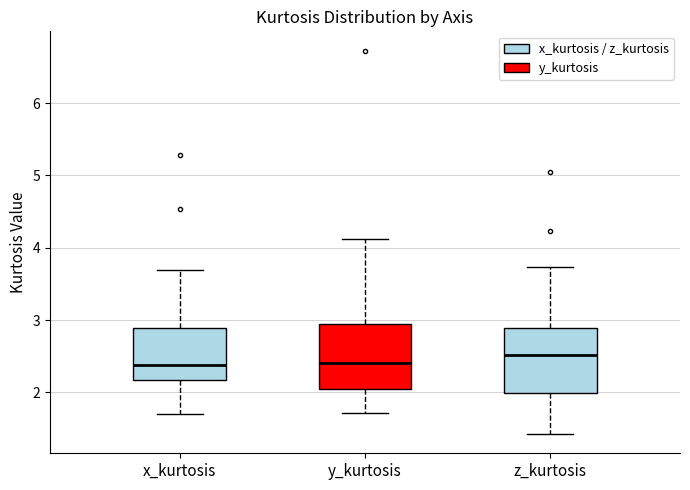

Where does the upper whisker of the box for z_kurtosis end on the y-axis? The values are not printed on the chart, so give them approximately, as read against the axis.

3.7